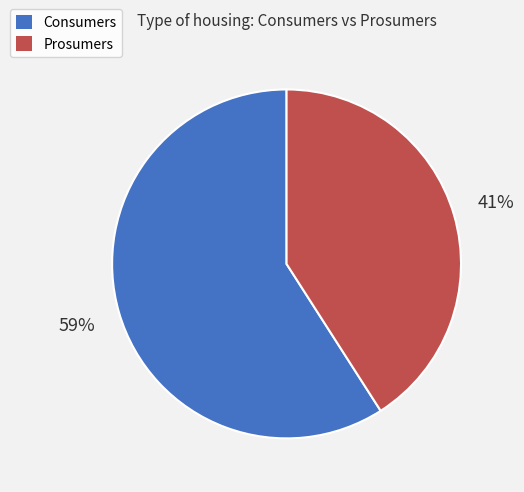

To the nearest percent, what portion does Consumers represent?

59%